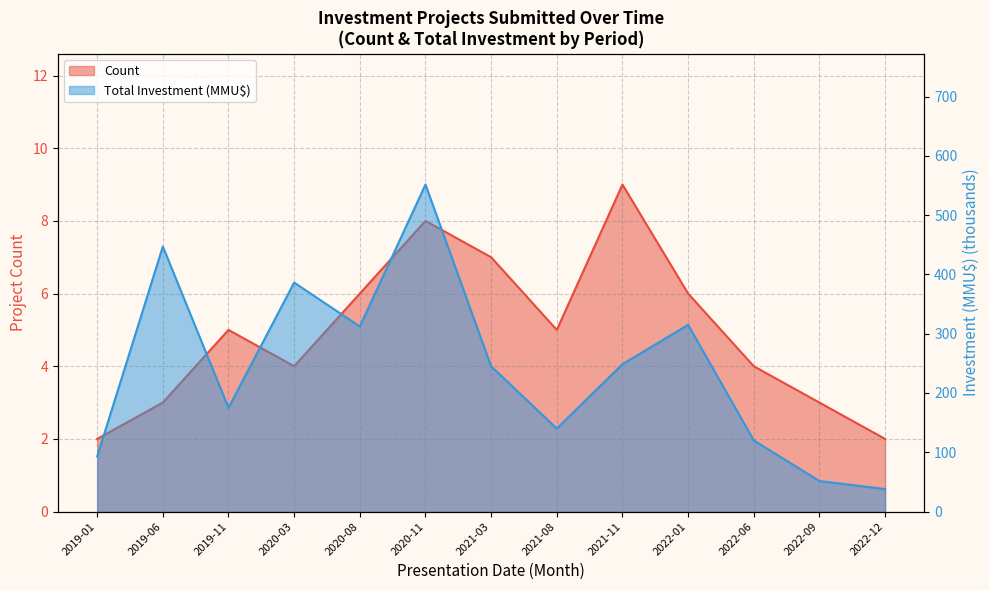

What is the difference between the maximum and minimum values in the Count series?

7.0